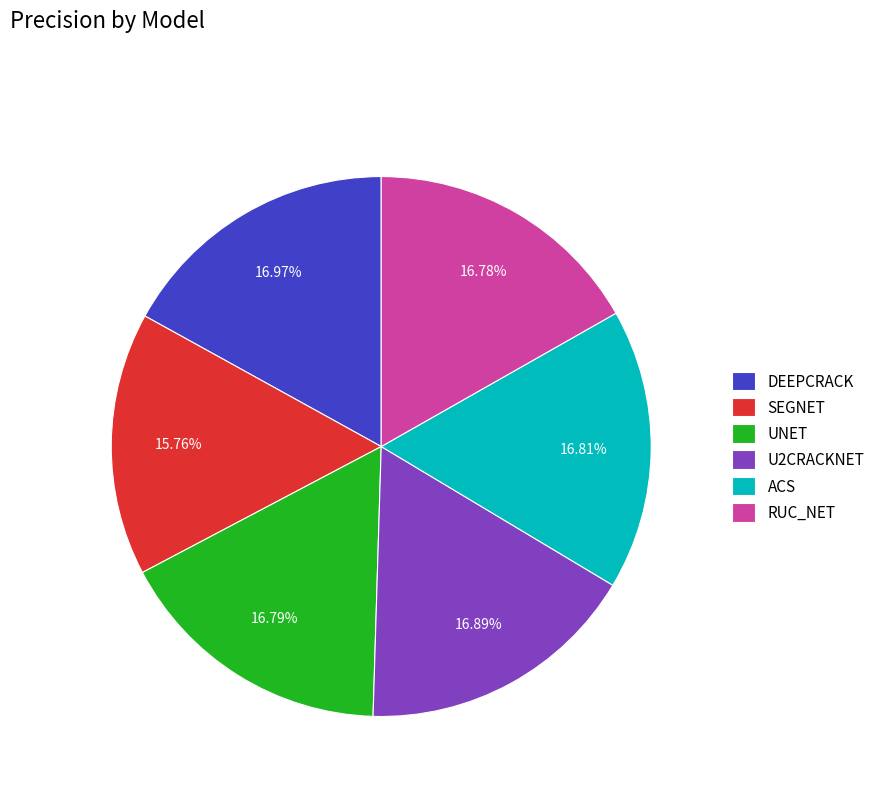

What percentage do SEGNET and DEEPCRACK together represent?

32.7%